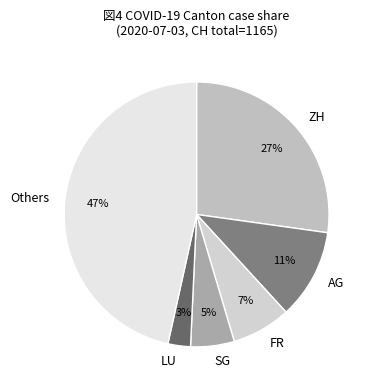

Count the number of slices in the pie.

6